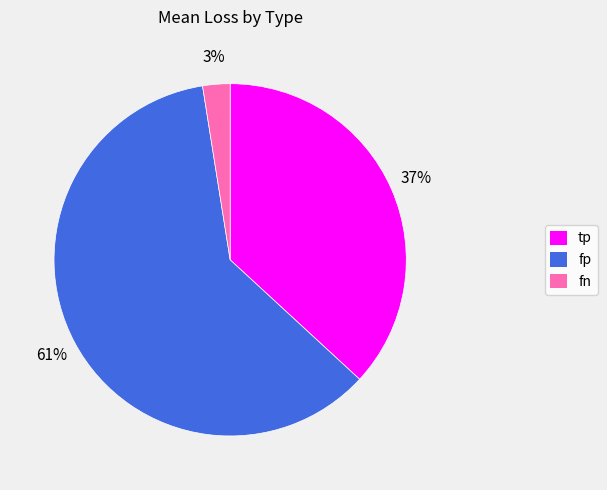

Approximately how many times larger is the value at tp compared to fp?

0.6